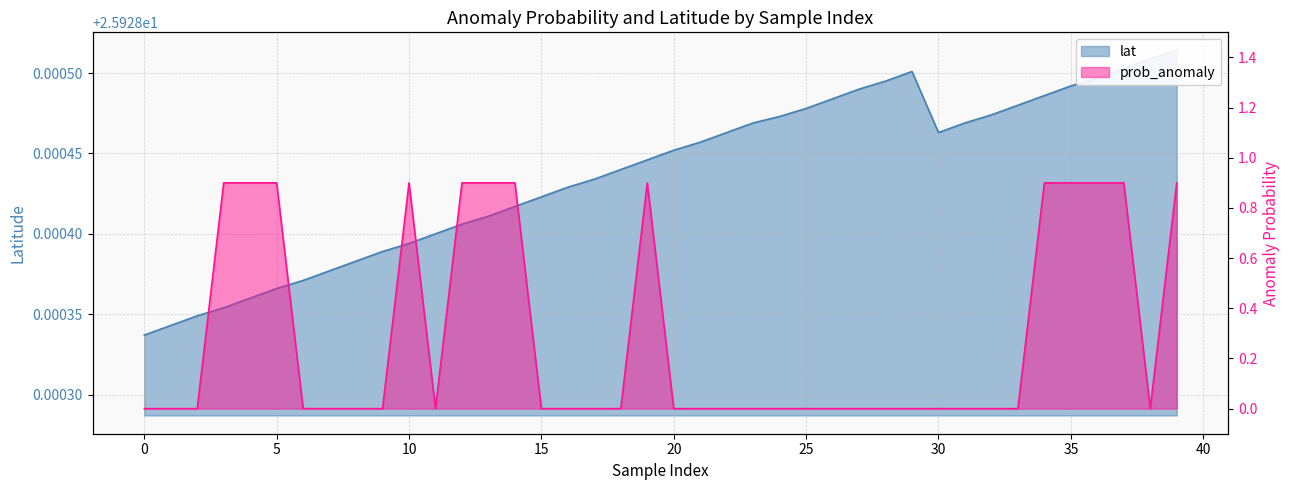

True or false: prob_anomaly and lat cross at least once.

False